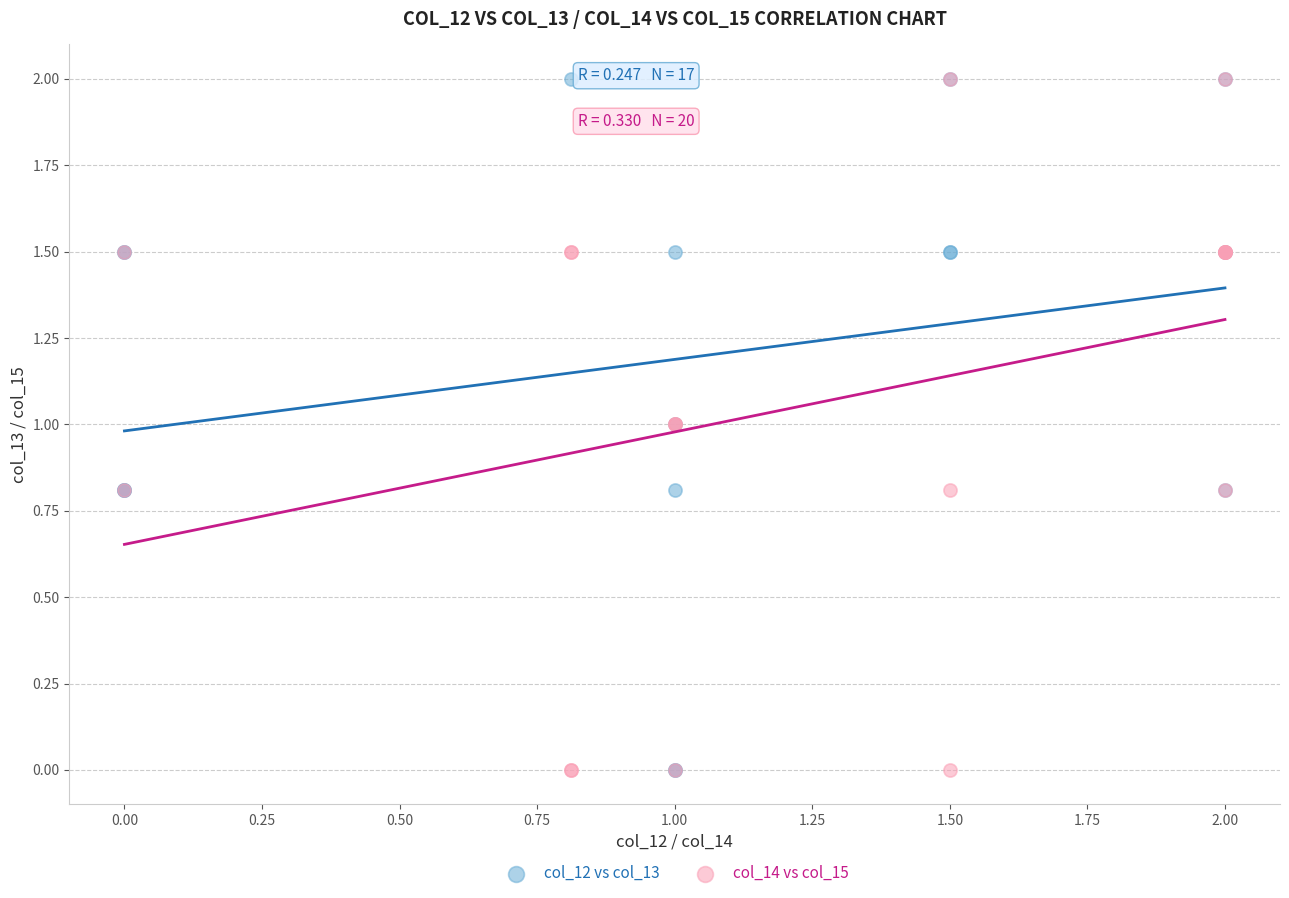

What are all the series names shown in the legend?

col_12 vs col_13, col_14 vs col_15